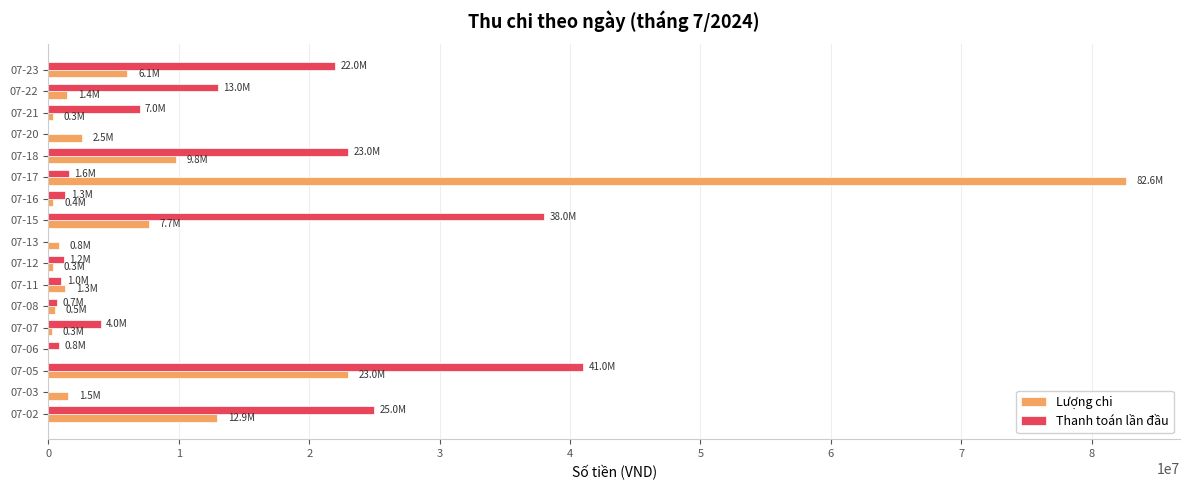

Which series changed the most between 07-21 and 07-22?

Thanh toán lần đầu